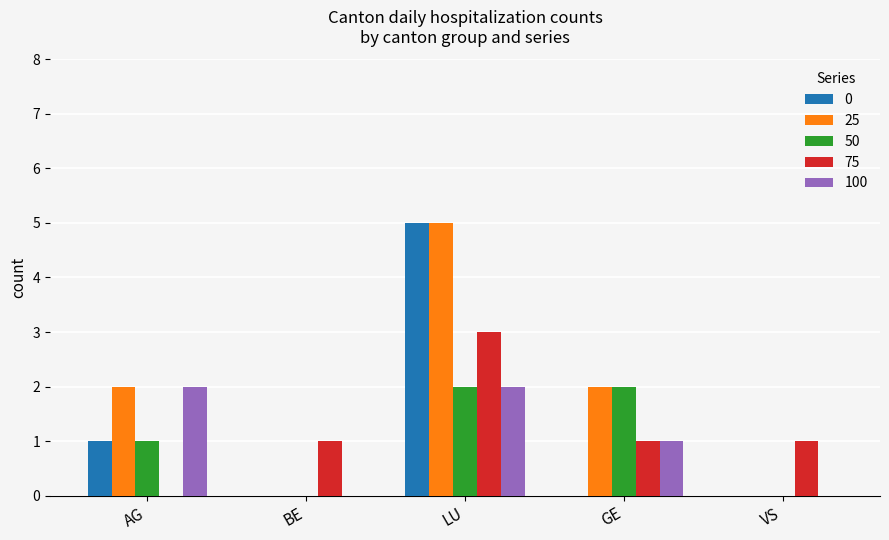

Count the number of data series in this chart.

5